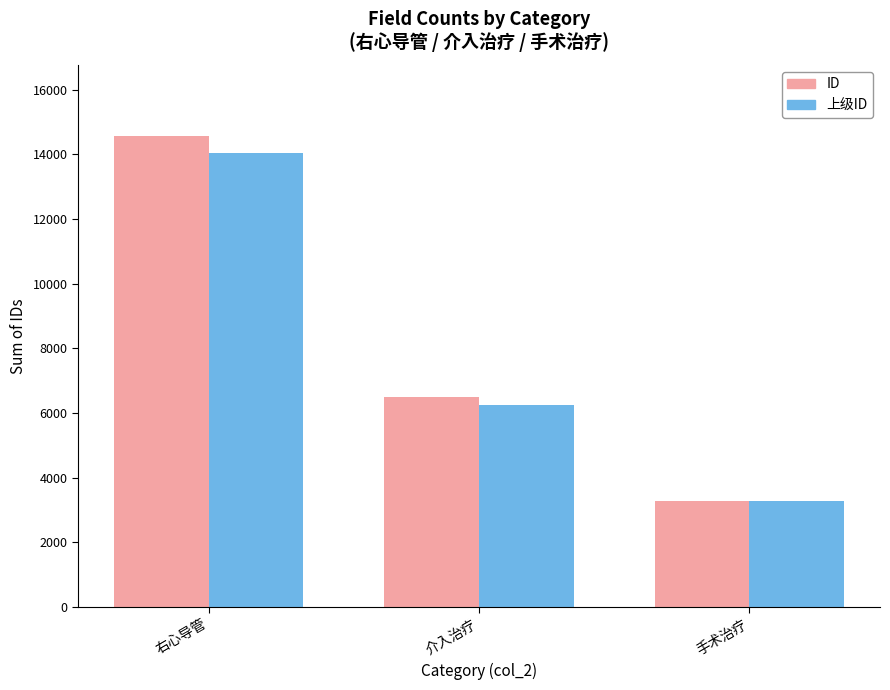

How many data points in ID are less than 6493?

1